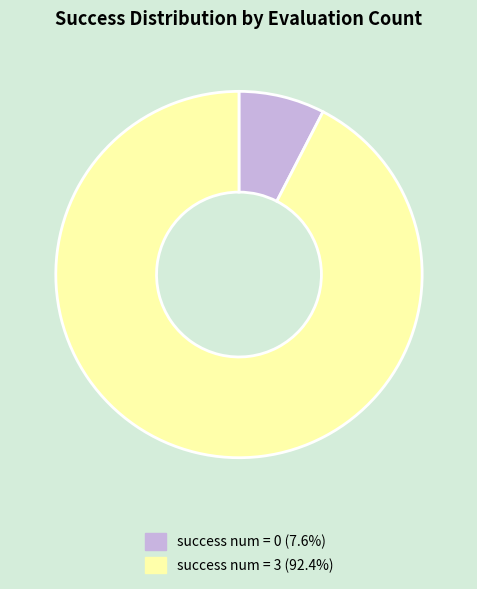

Is there a majority slice in this chart?

Yes